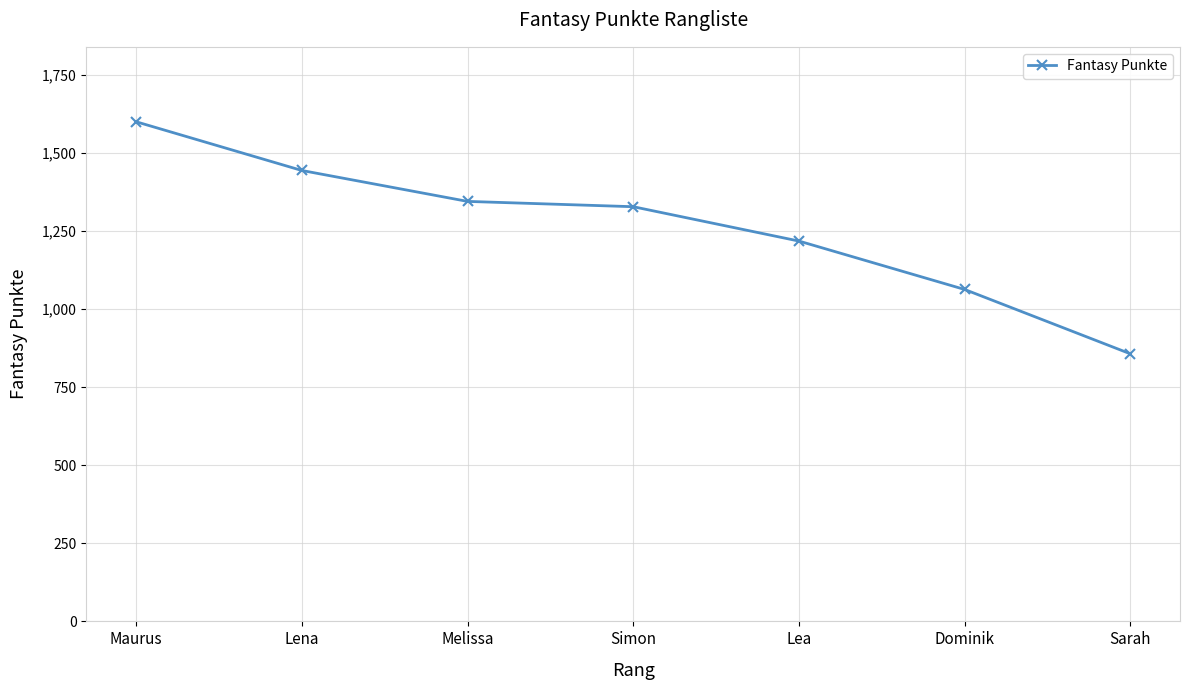

List the labels in order of value, smallest first.

Sarah, Dominik, Lea, Simon, Melissa, Lena, Maurus